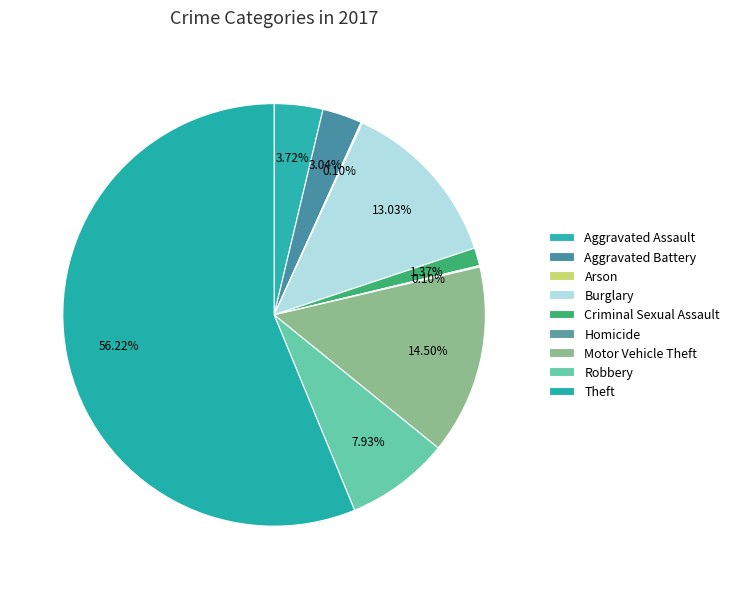

To the nearest percent, what is the average slice percentage?

11%